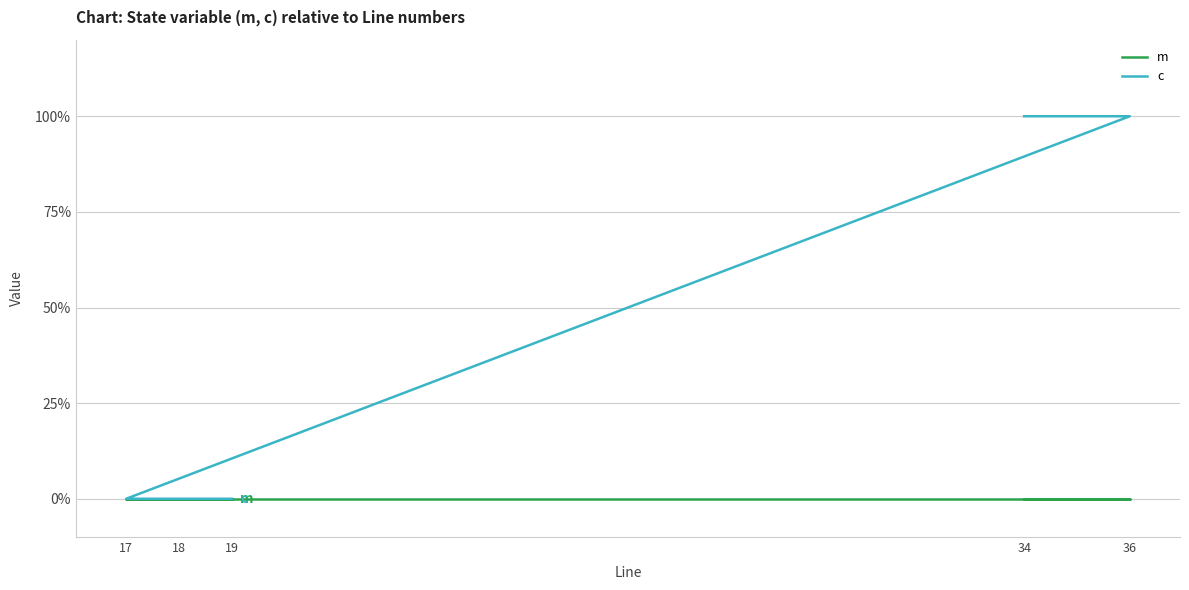

What are all the series names shown in the legend?

m, c